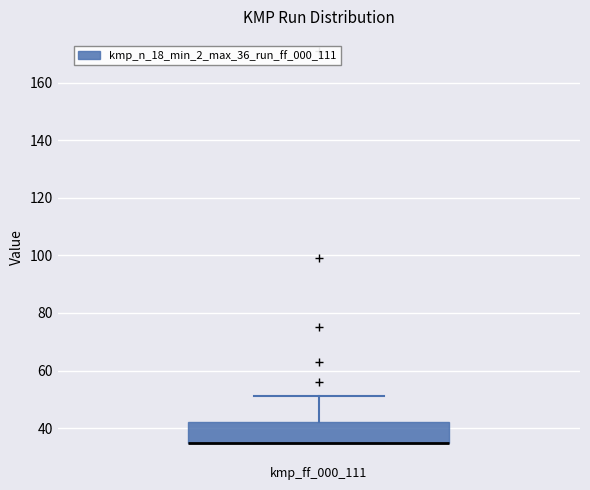

Where does the upper whisker of the box for kmp_ff_000_111 end on the y-axis? The values are not printed on the chart, so give them approximately, as read against the axis.

52